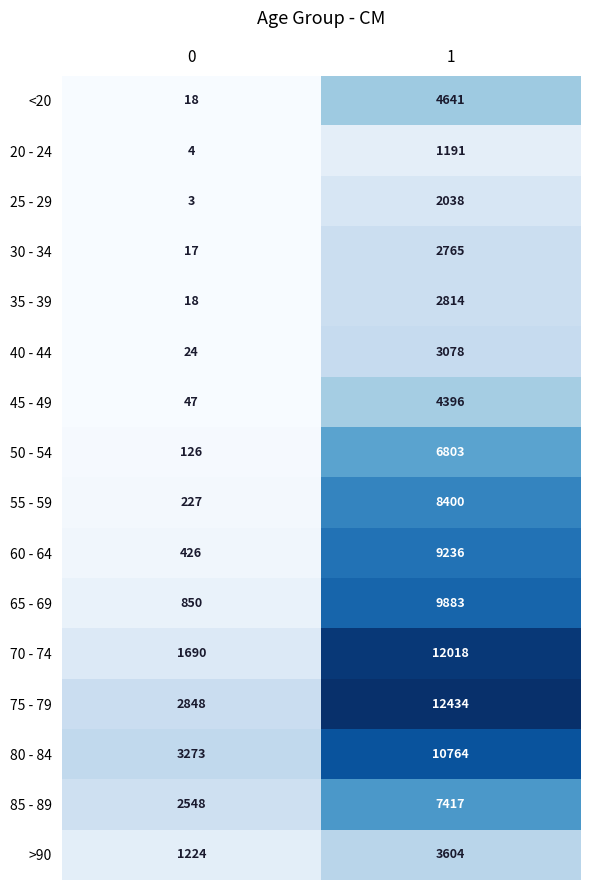

Which series has the largest range (max minus min)?

70 - 74